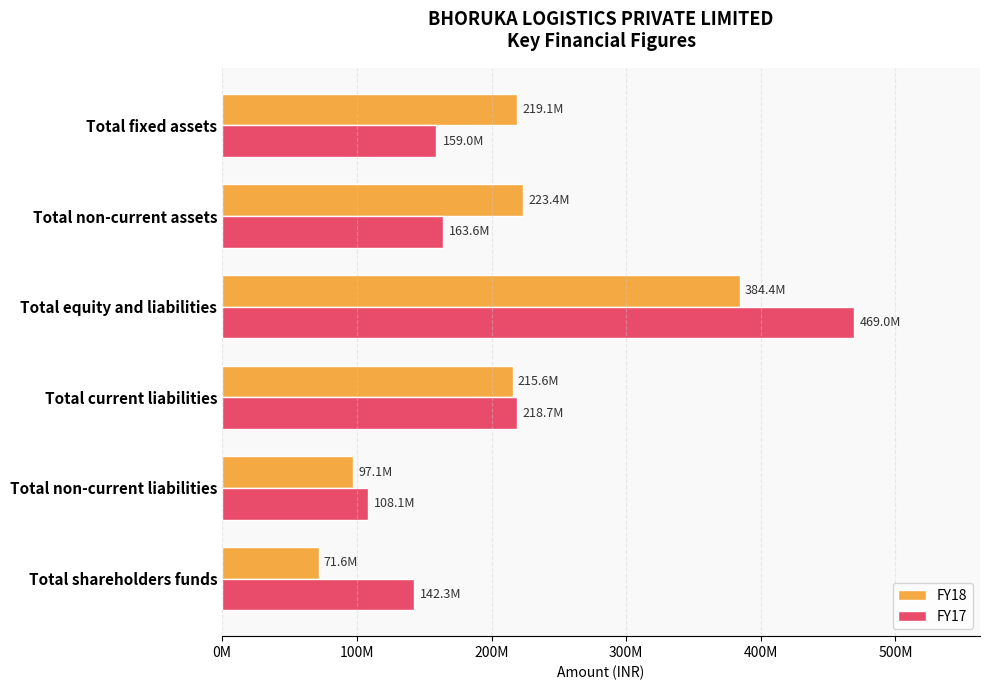

What are all the series names shown in the legend?

FY18, FY17